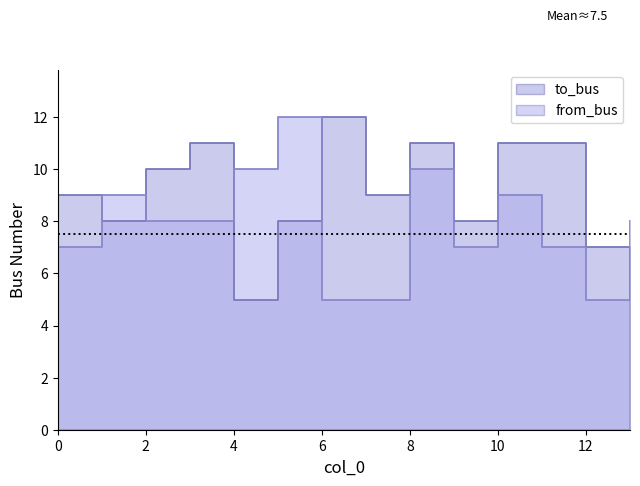

Which label corresponds to the smallest value in the chart?

4